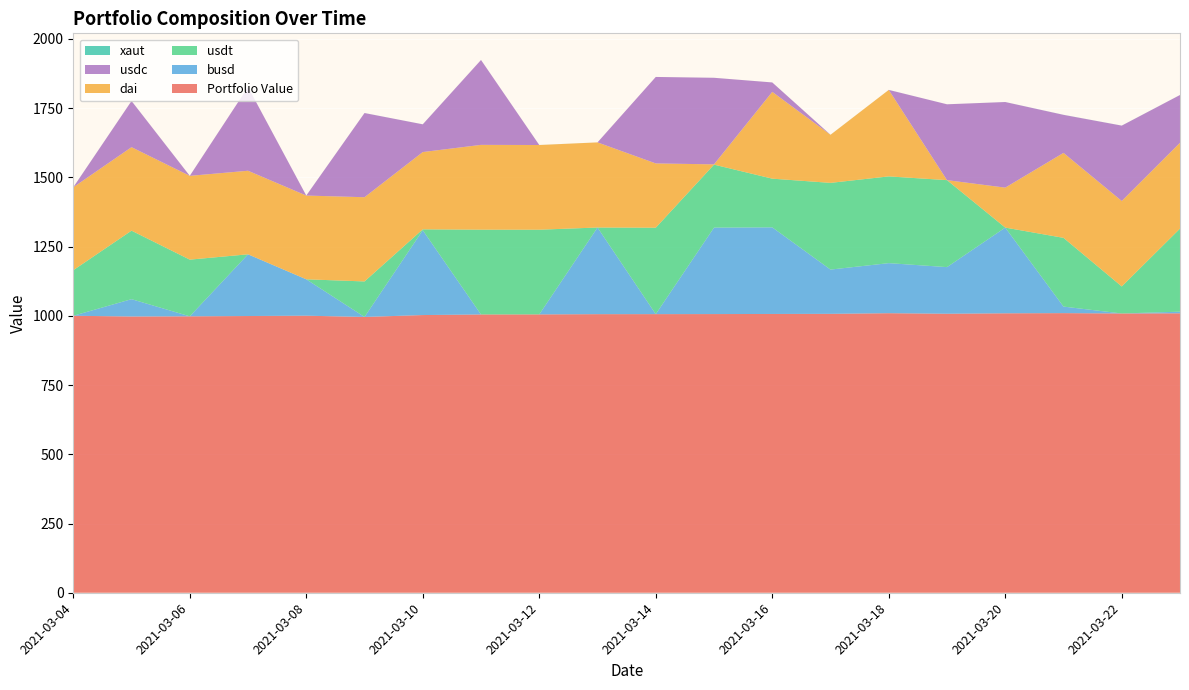

Reading right to left, extract all data points from this chart.

Portfolio Value: 2021-03-23=1009.1	2021-03-22=1008.4	2021-03-21=1009.7	2021-03-20=1009.0	2021-03-19=1007.5	2021-03-18=1009.4	2021-03-17=1007.1	2021-03-16=1006.7	2021-03-15=1006.3	2021-03-14=1006.1	2021-03-13=1005.9	2021-03-12=1005.1	2021-03-11=1004.9	2021-03-10=1002.7	2021-03-09=995.9	2021-03-08=1000.4	2021-03-07=999.2	2021-03-06=998.2	2021-03-05=997.6	2021-03-04=1000.2
busd: 2021-03-23=5.9	2021-03-22=0.0	2021-03-21=23.6	2021-03-20=309.5	2021-03-19=168.4	2021-03-18=180.8	2021-03-17=159.8	2021-03-16=312.8	2021-03-15=312.2	2021-03-14=0.0	2021-03-13=312.9	2021-03-12=0.0	2021-03-11=0.0	2021-03-10=306.3	2021-03-09=0.0	2021-03-08=131.4	2021-03-07=222.8	2021-03-06=0.0	2021-03-05=62.5	2021-03-04=0.0
usdt: 2021-03-23=300.0	2021-03-22=97.6	2021-03-21=248.2	2021-03-20=0.0	2021-03-19=314.1	2021-03-18=313.2	2021-03-17=313.1	2021-03-16=175.8	2021-03-15=227.5	2021-03-14=312.1	2021-03-13=0.0	2021-03-12=305.8	2021-03-11=306.2	2021-03-10=3.2	2021-03-09=128.2	2021-03-08=0.0	2021-03-07=0.0	2021-03-06=204.7	2021-03-05=247.4	2021-03-04=164.5
dai: 2021-03-23=309.9	2021-03-22=308.6	2021-03-21=306.7	2021-03-20=144.2	2021-03-19=0.0	2021-03-18=312.3	2021-03-17=173.6	2021-03-16=313.4	2021-03-15=0.9	2021-03-14=232.1	2021-03-13=307.4	2021-03-12=305.8	2021-03-11=306.2	2021-03-10=279.1	2021-03-09=304.1	2021-03-08=302.4	2021-03-07=301.7	2021-03-06=302.5	2021-03-05=301.4	2021-03-04=299.4
usdc: 2021-03-23=172.6	2021-03-22=272.1	2021-03-21=137.4	2021-03-20=309.1	2021-03-19=273.9	2021-03-18=0.0	2021-03-17=0.0	2021-03-16=34.0	2021-03-15=312.6	2021-03-14=312.3	2021-03-13=0.0	2021-03-12=0.0	2021-03-11=306.6	2021-03-10=100.1	2021-03-09=304.0	2021-03-08=0.0	2021-03-07=302.4	2021-03-06=0.0	2021-03-05=166.8	2021-03-04=0.0
xaut: 2021-03-23=0.1	2021-03-22=0.1	2021-03-21=0.2	2021-03-20=0.1	2021-03-19=0.0	2021-03-18=0.1	2021-03-17=0.1	2021-03-16=0.0	2021-03-15=0.0	2021-03-14=0.0	2021-03-13=0.0	2021-03-12=0.1	2021-03-11=0.0	2021-03-10=0.1	2021-03-09=0.1	2021-03-08=0.1	2021-03-07=0.0	2021-03-06=0.1	2021-03-05=0.1	2021-03-04=0.1